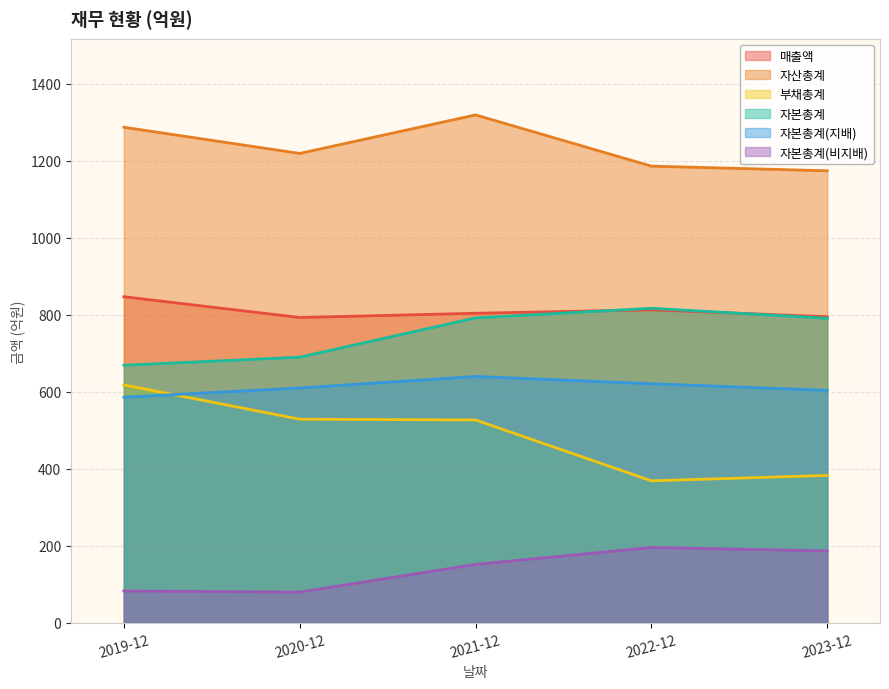

How many series are shown in this chart?

6